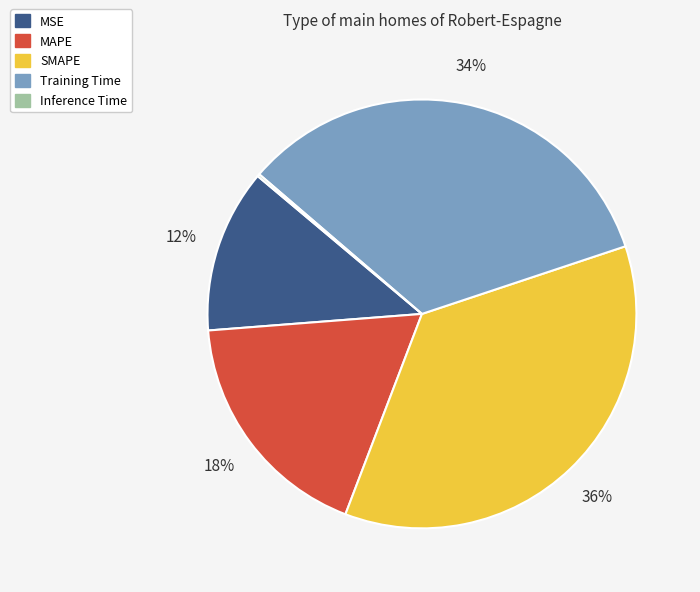

Does any single category account for the majority?

No